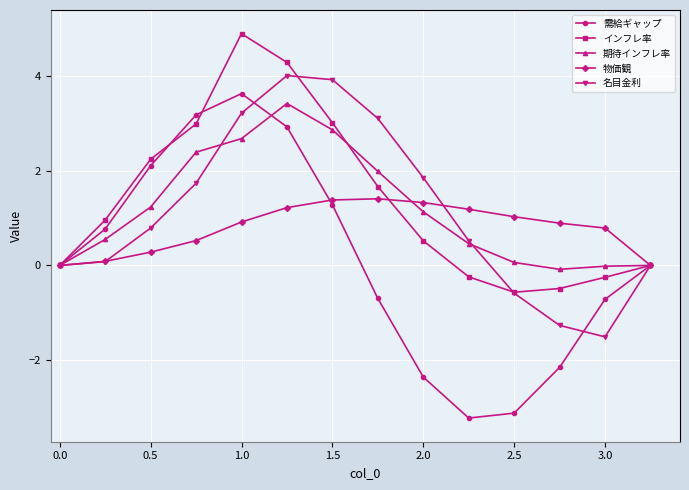

What is the value of the インフレ率 point at the 6th from the left?

4.3